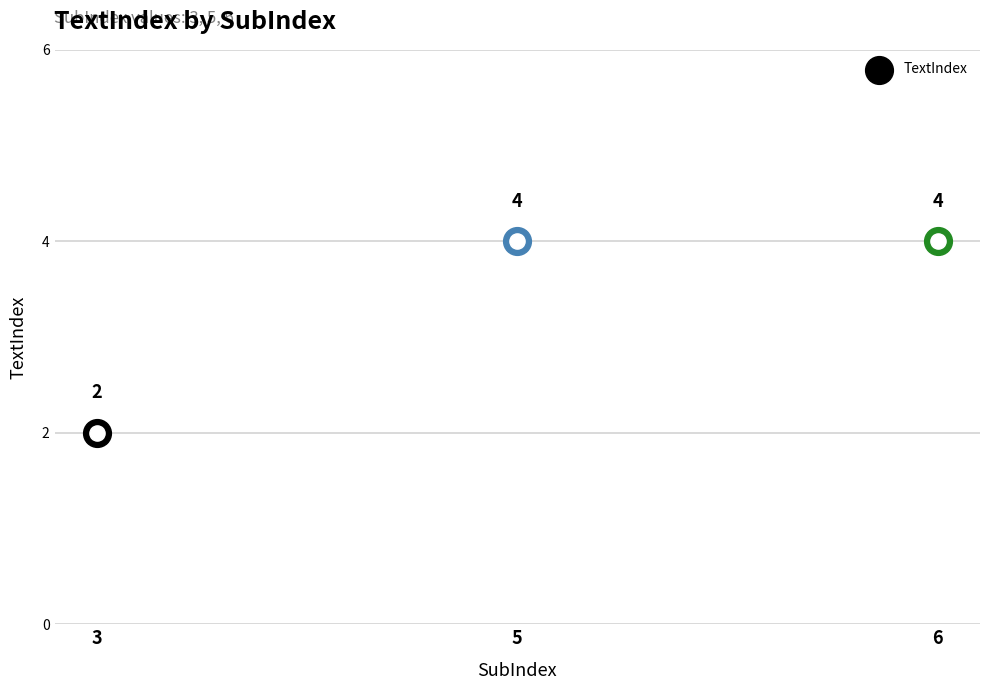

What is the ratio of the value at 6 to the value at 3?

2.0